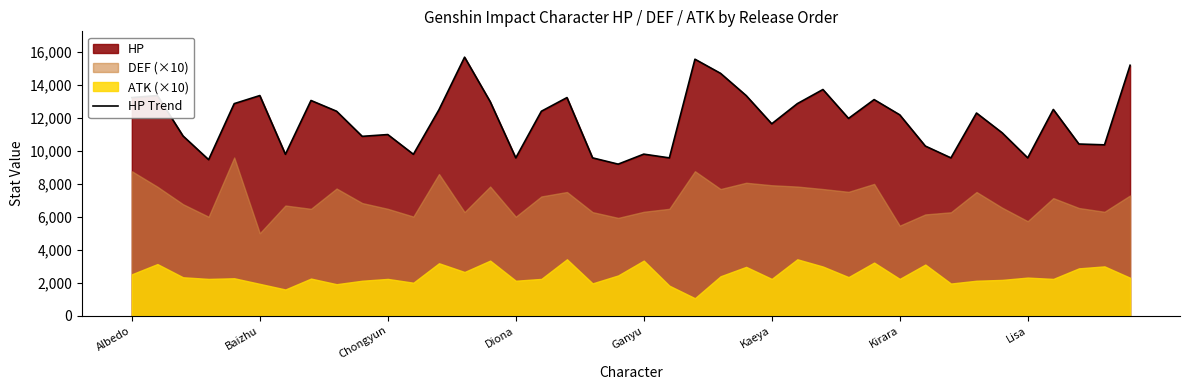

Is it true that HP Trend equals 20597 at Kaeya?

False